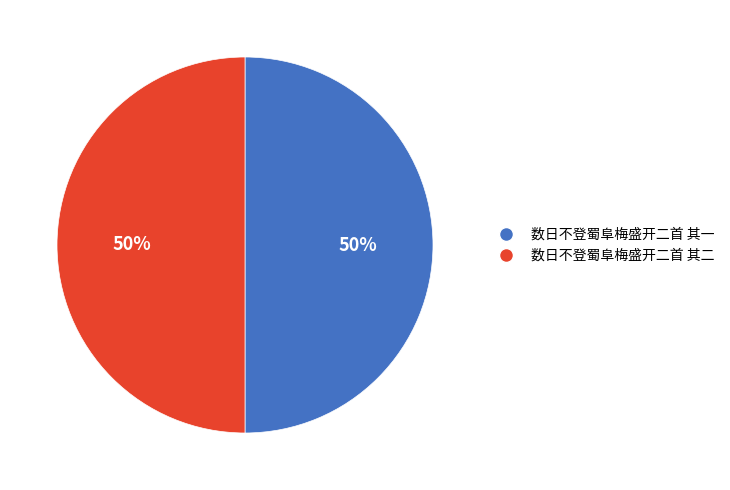

What percentage is the 数日不登蜀阜梅盛开二首 其一 slice, to the nearest percent?

50%